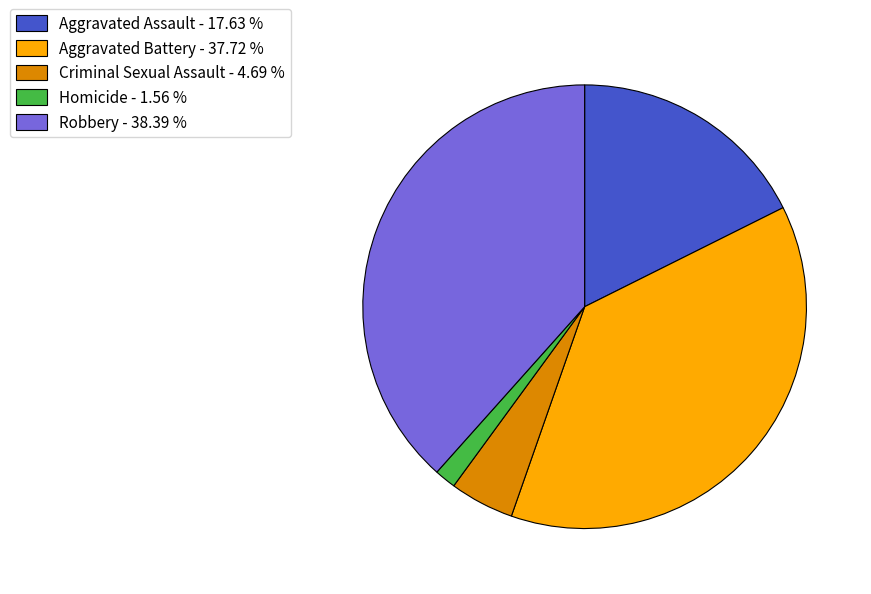

Which category has the biggest portion of the pie?

Robbery